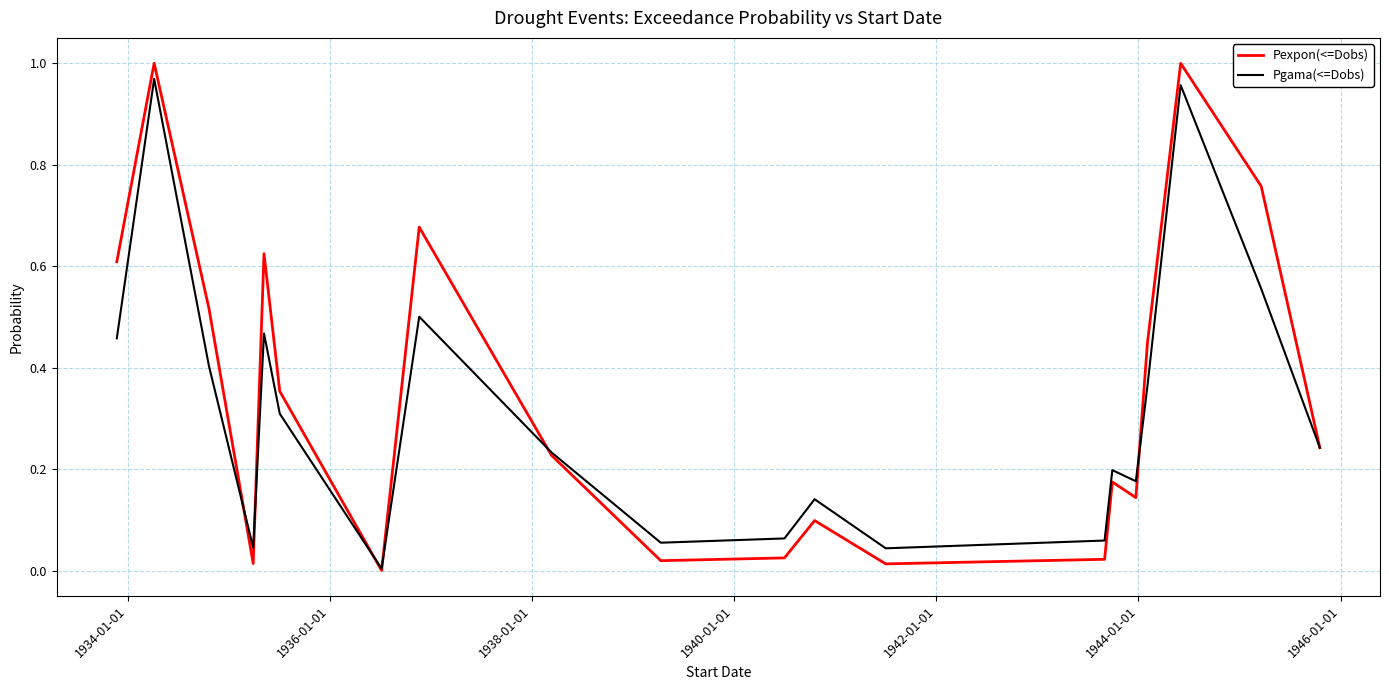

Which series has the widest spread of values?

Pexpon(<=Dobs)